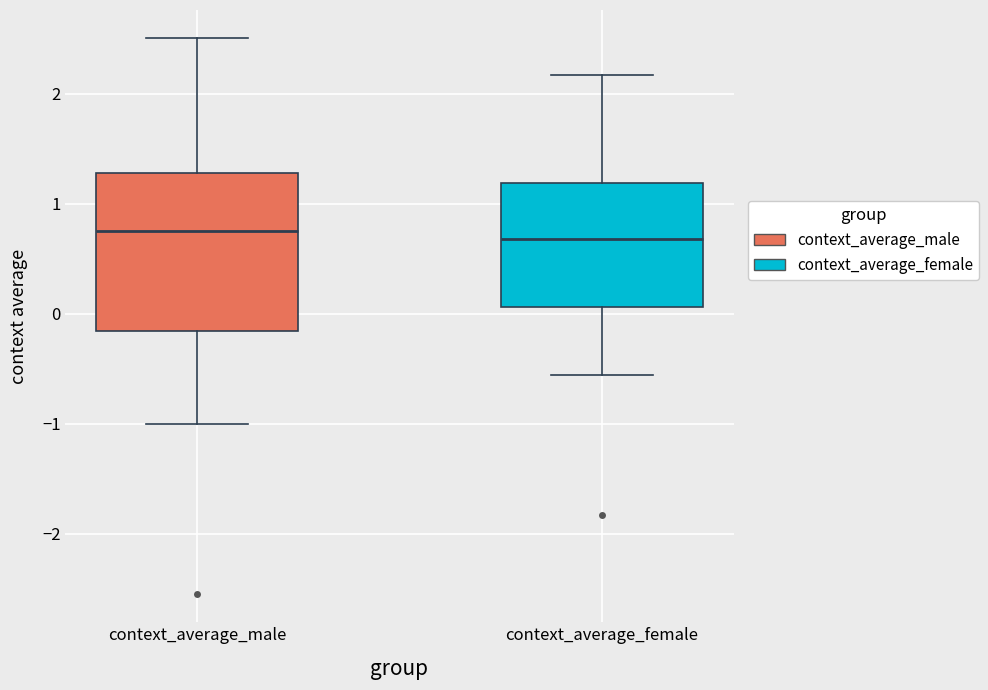

Reading left to right, transcribe this box plot: for each box, give where its median line is, the range the box spans, and where its two whiskers end, as read against the y-axis. The values are not printed on the chart, so give them approximately, as read against the axis.

context_average_male: median 0.7, box -0.2 to 1.3, whiskers -1.0 to 2.5
context_average_female: median 0.7, box 0.1 to 1.2, whiskers -0.6 to 2.2